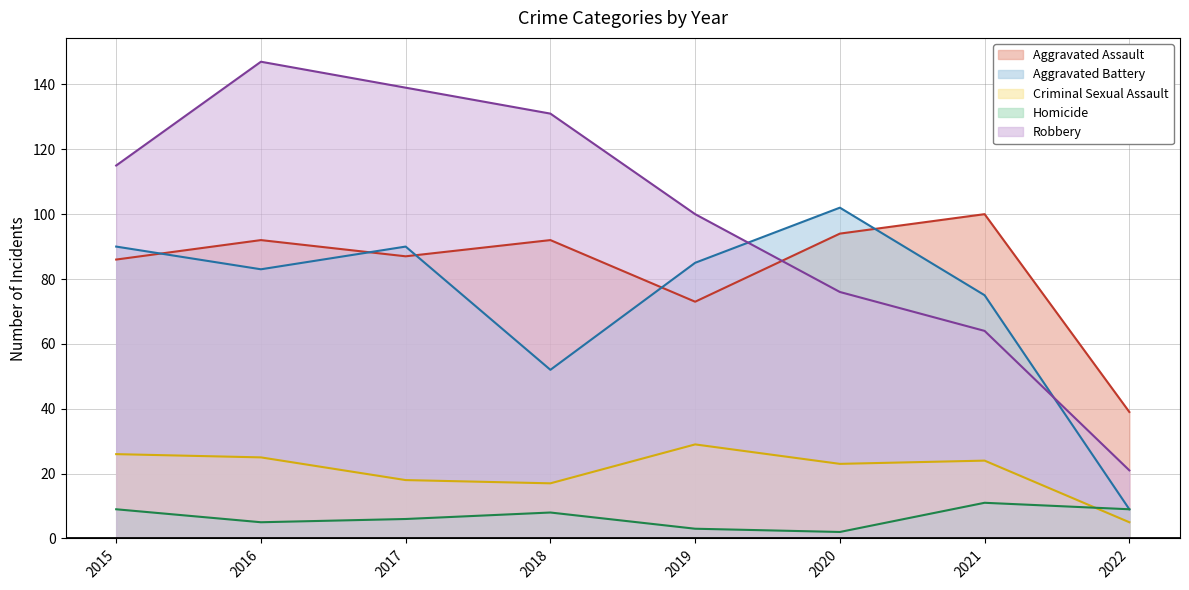

At which category is the sum across all series the highest?

2016